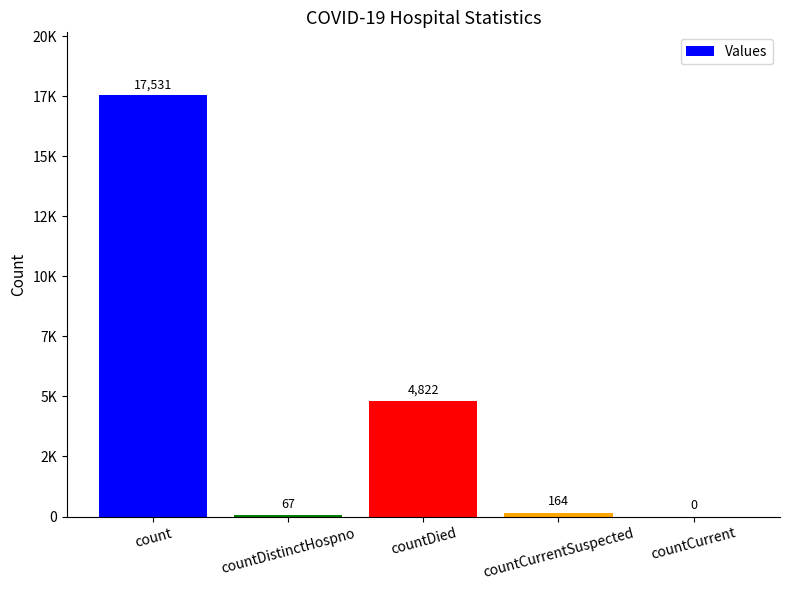

Are the bars horizontal?

No